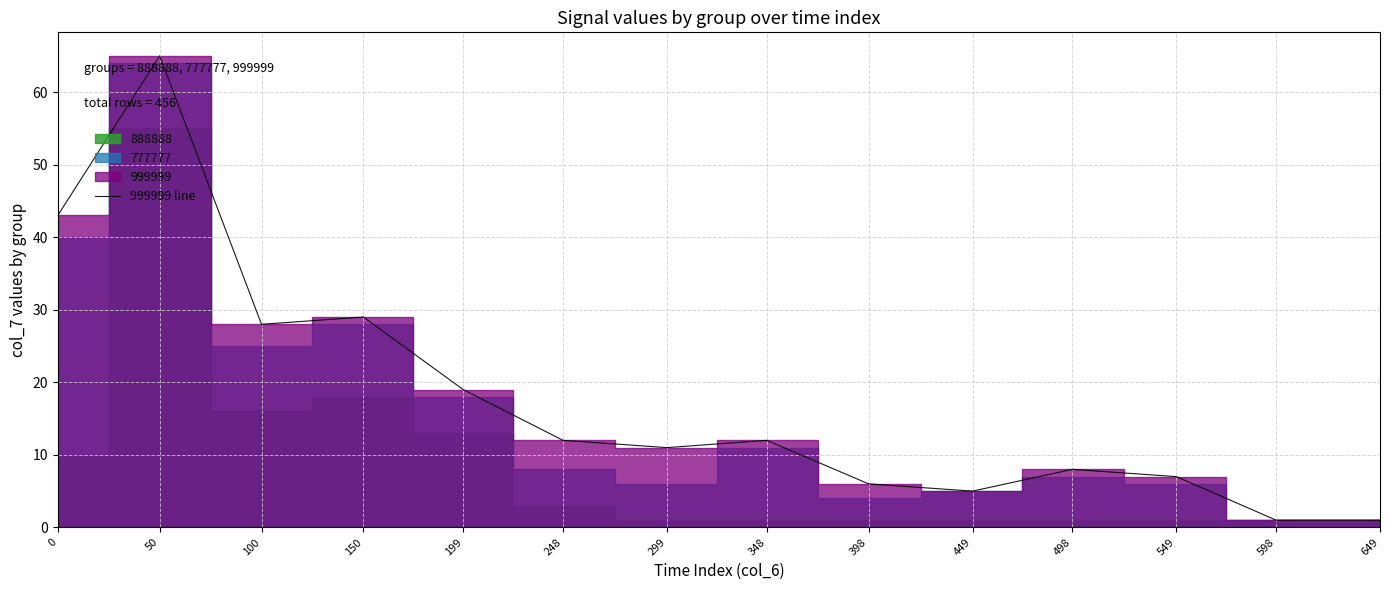

How many categories are shown in the chart?

14